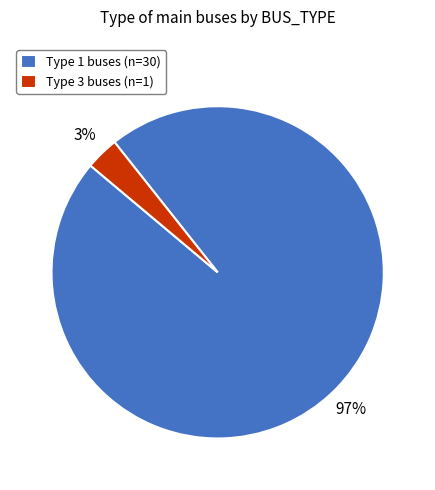

How many slices are in this pie chart?

2